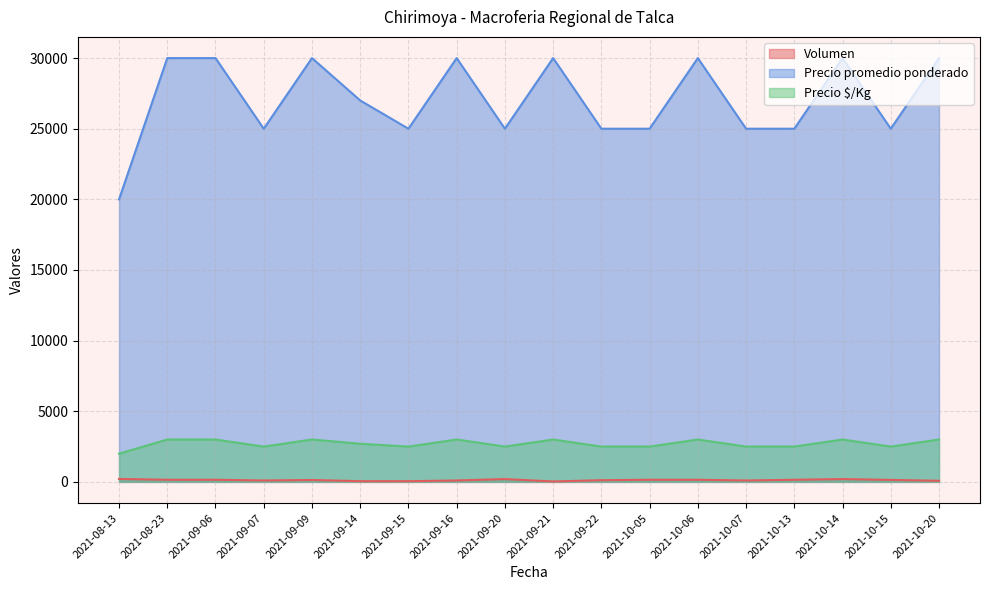

Which series has the largest total across all categories?

Precio promedio ponderado